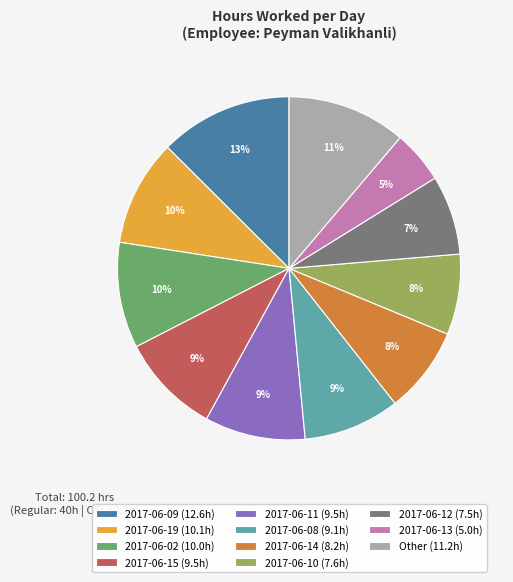

Is there any slice that represents more than half of the pie?

No